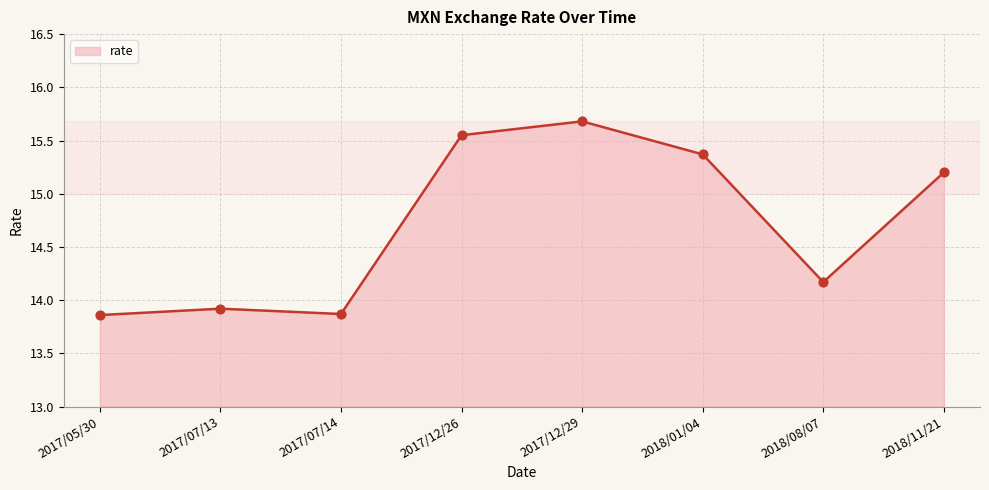

What is the change in value from 2018/08/07 to 2018/11/21?

+1.0